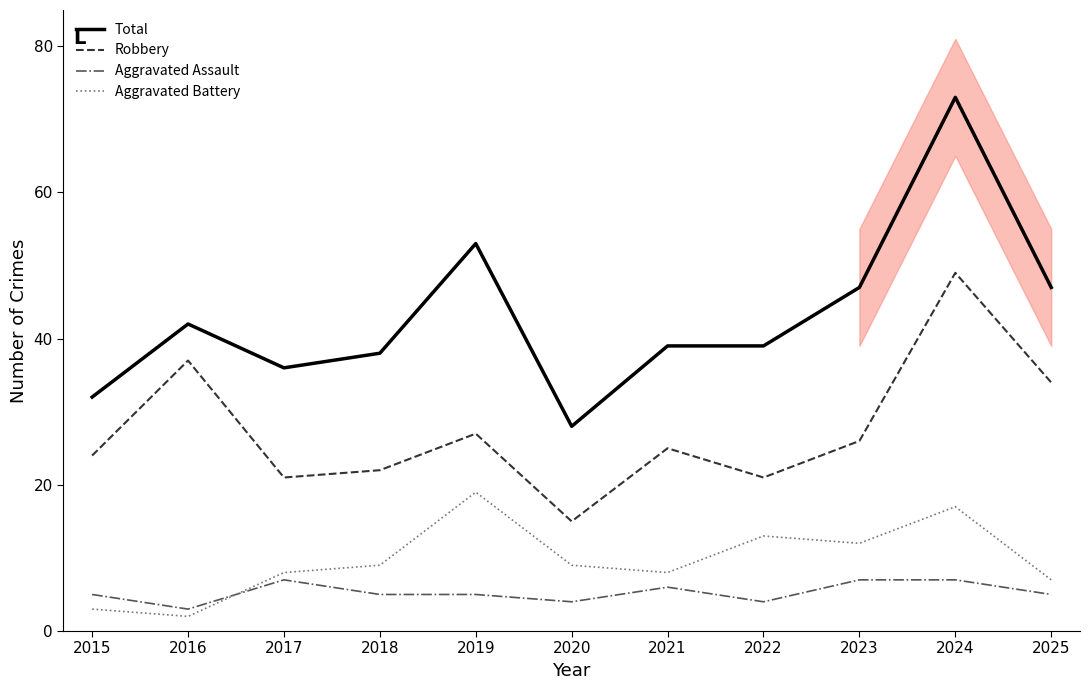

What are all the series names shown in the legend?

Total, Robbery, Aggravated Assault, Aggravated Battery